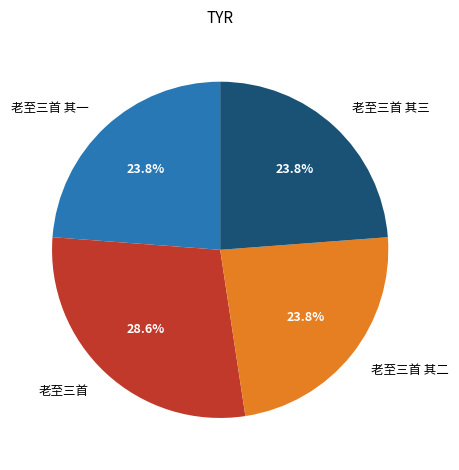

True or false: 老至三首 其二 accounts for 33% of the total.

False